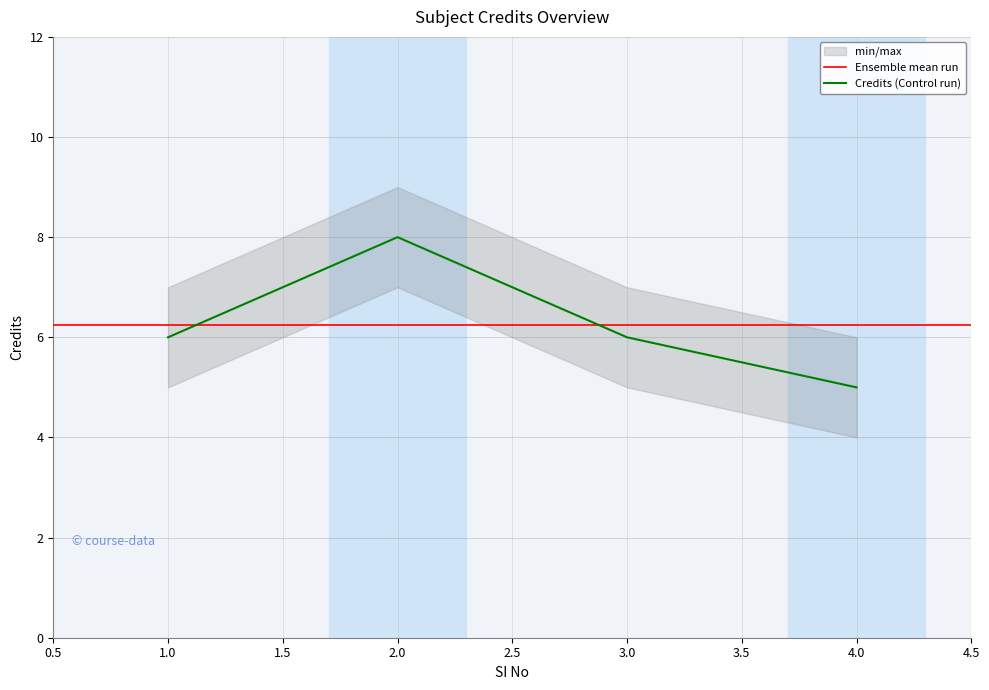

True or false: the data has more than 2 interior local peaks.

False